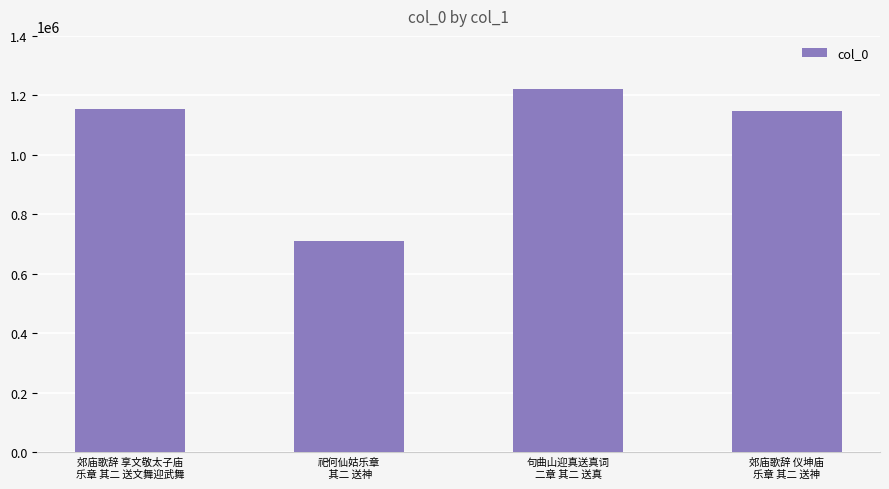

The value at 句曲山迎真送真词
二章 其二 送真 is 1222888. True or false?

True